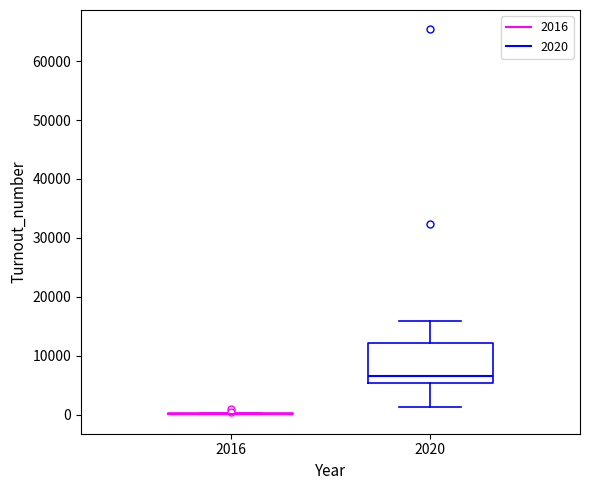

Comparing the boxes themselves (not the whiskers), which one is the tallest?

2020